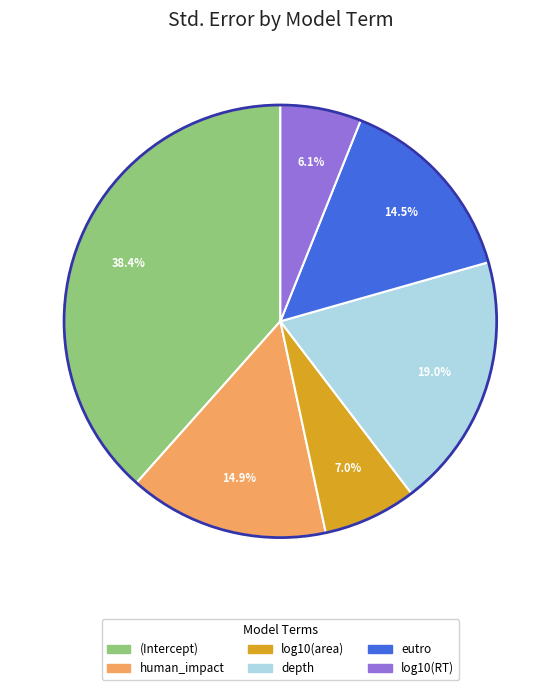

Is human_impact the majority of the pie?

No